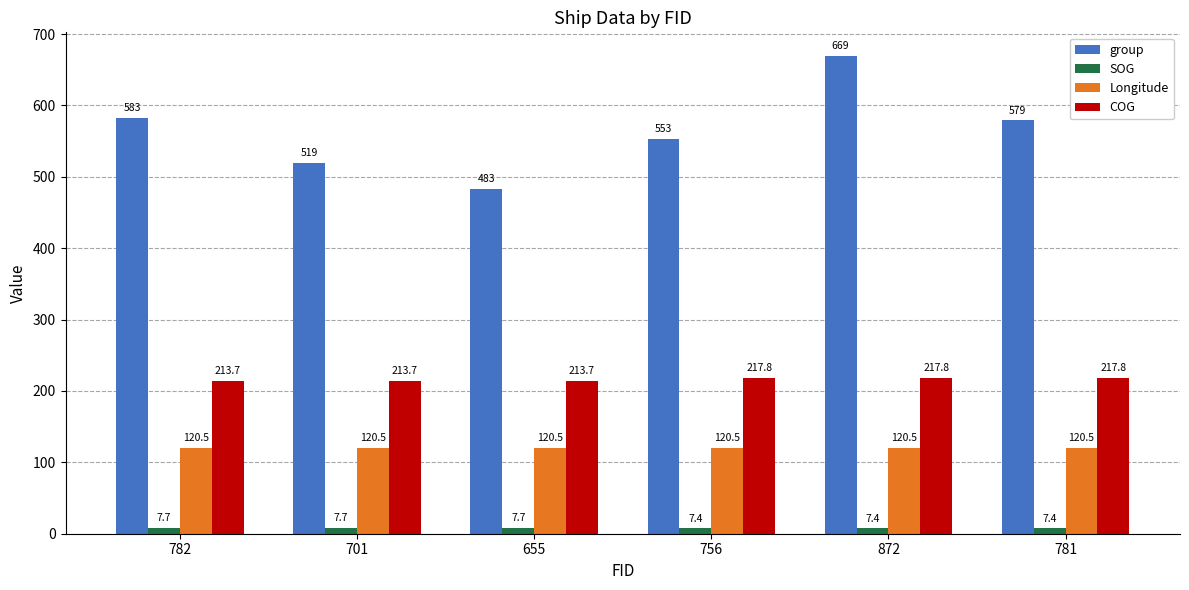

How many bars are there in total?

24